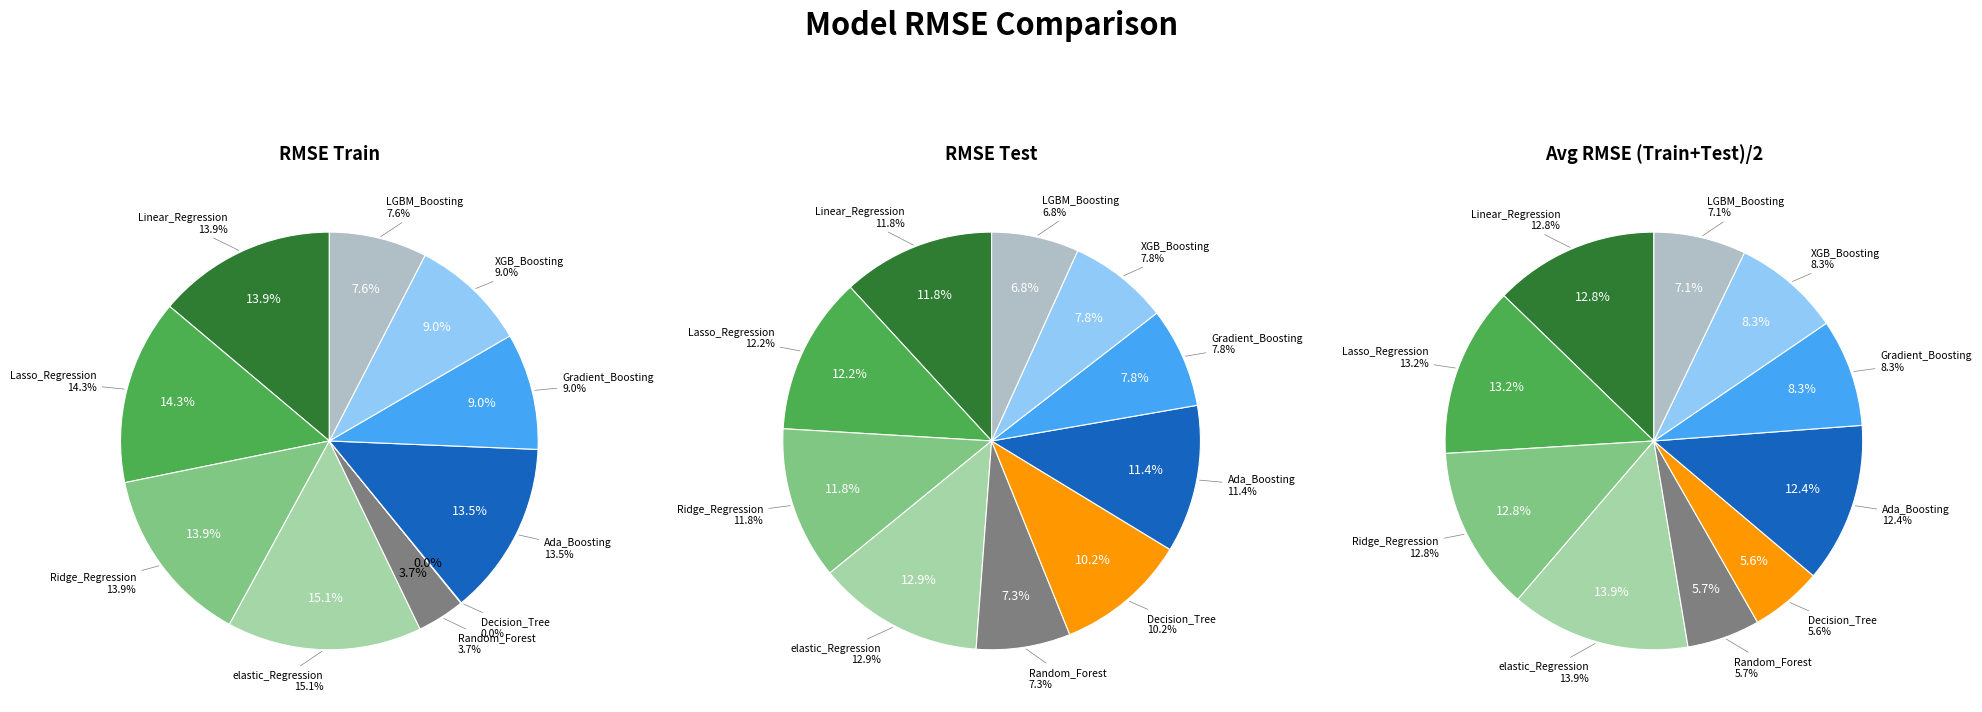

Is it true that values_test is 27% of the pie?

False